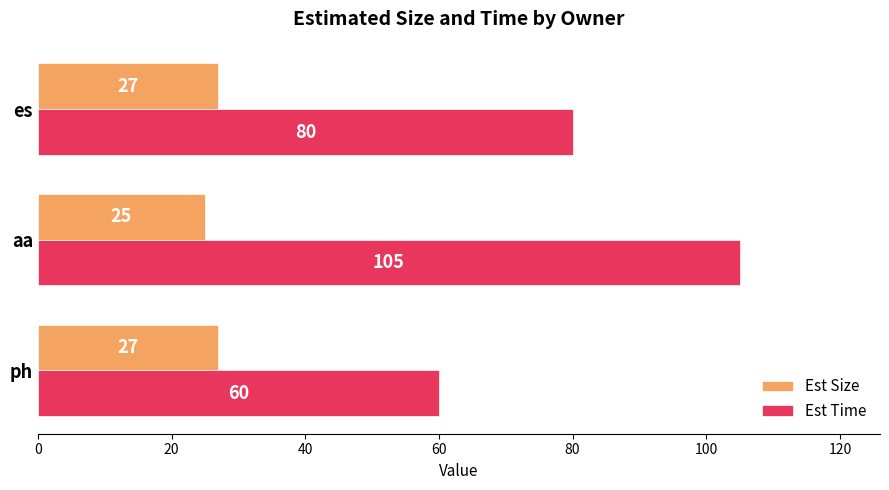

At how many categories does at least one series exceed 33?

3